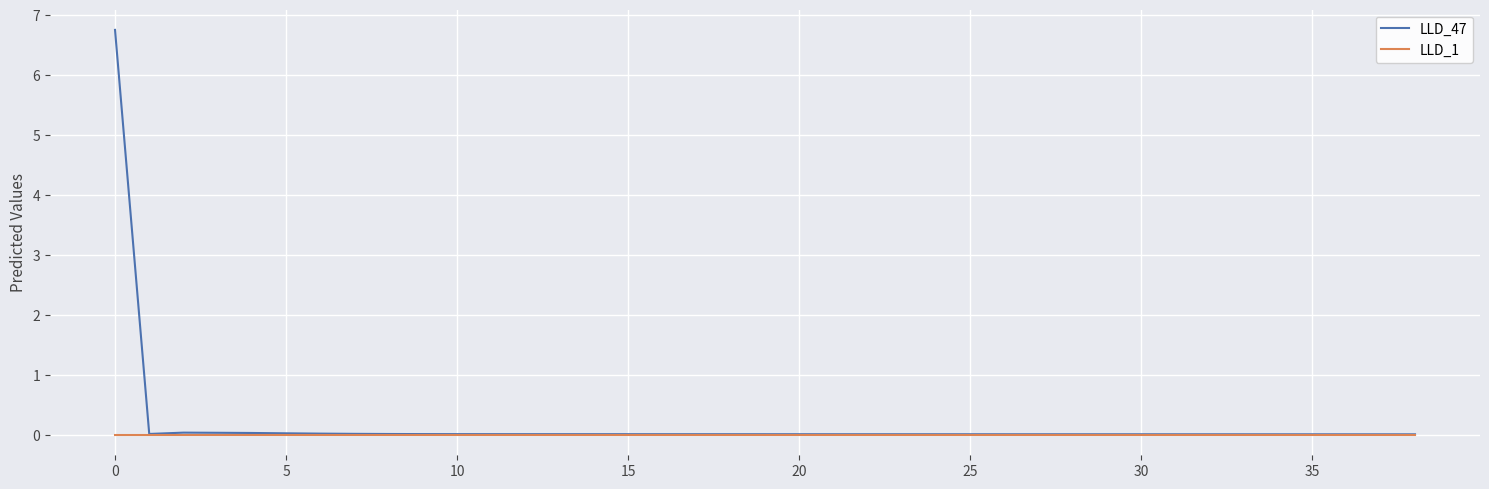

Which series has the largest range (max minus min)?

LLD_47